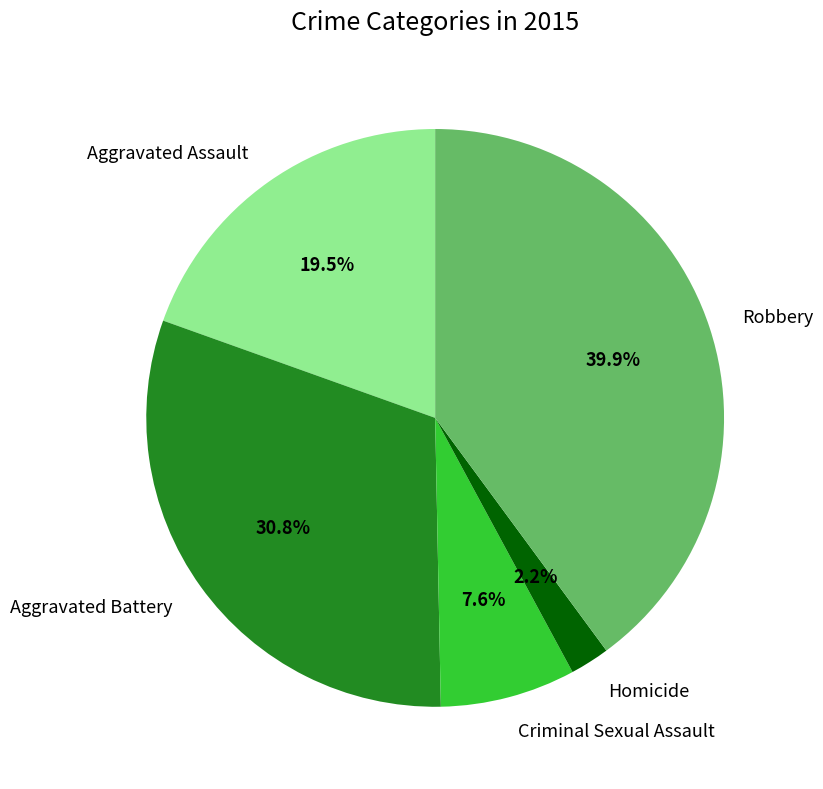

Is there a majority slice in this chart?

No